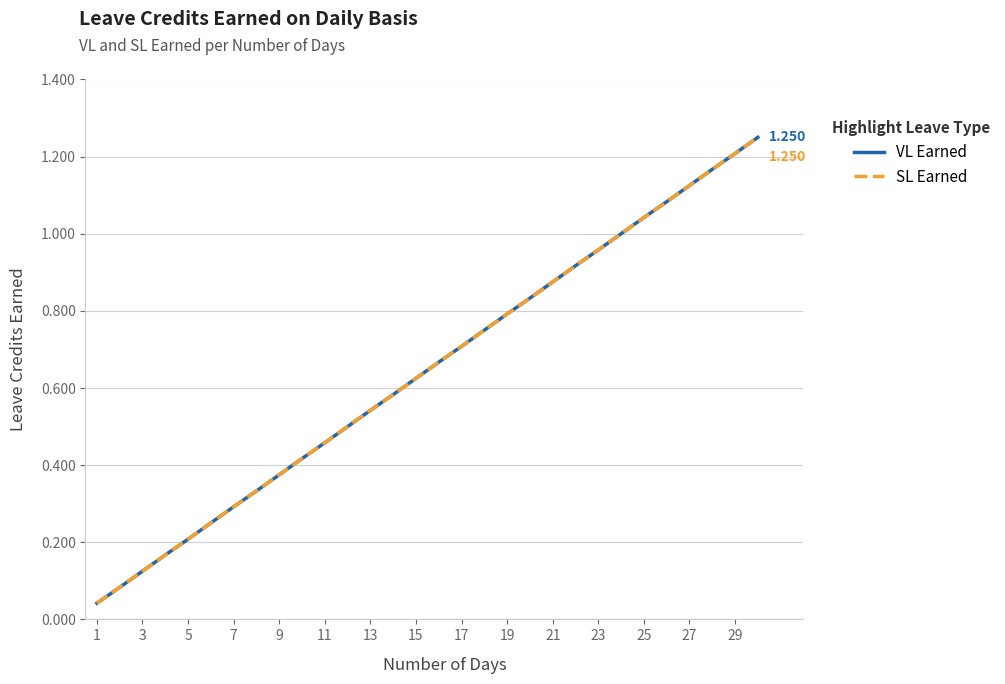

True or false: VL Earned and SL Earned cross at least once.

False